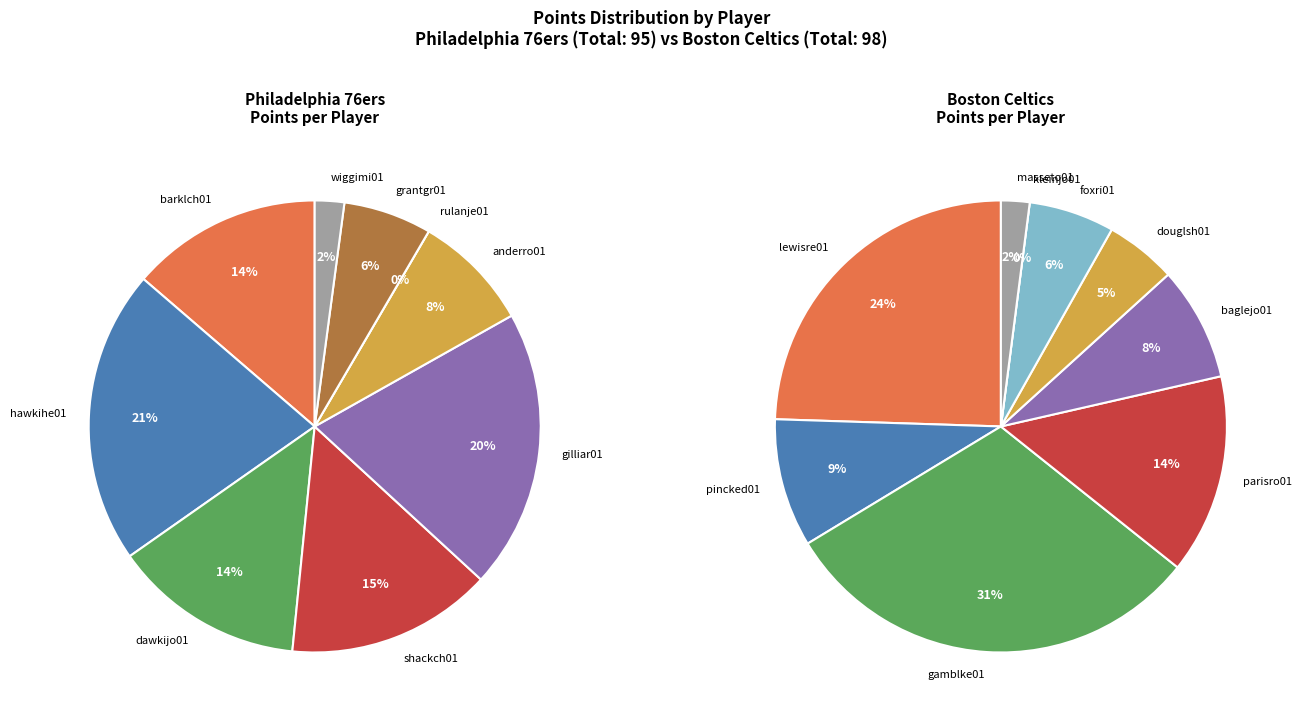

To the nearest percent, what is the difference between the largest and smallest slice percentages?

31%